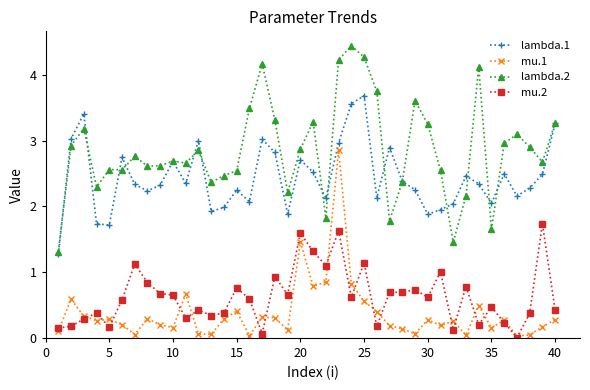

True or false: lambda.2 has more than 2 points higher than both neighbors.

True